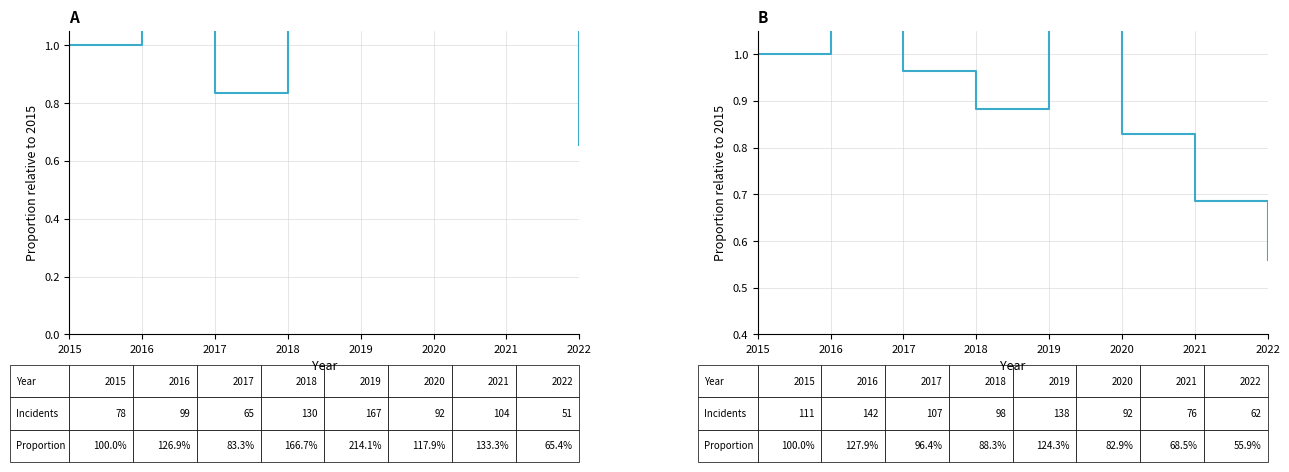

What is the total value across all series at 2018?

2.5